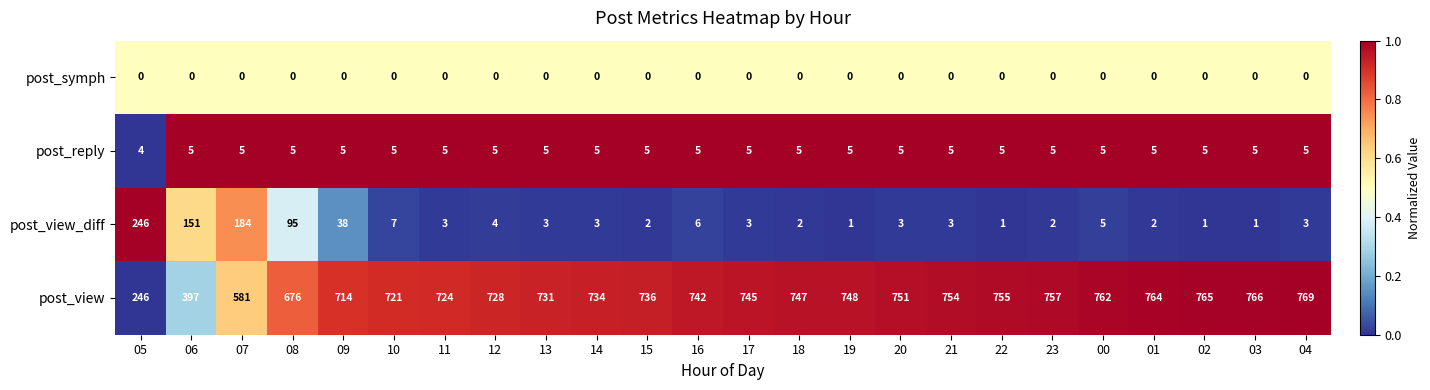

What is the highest value of the post_reply series?

5